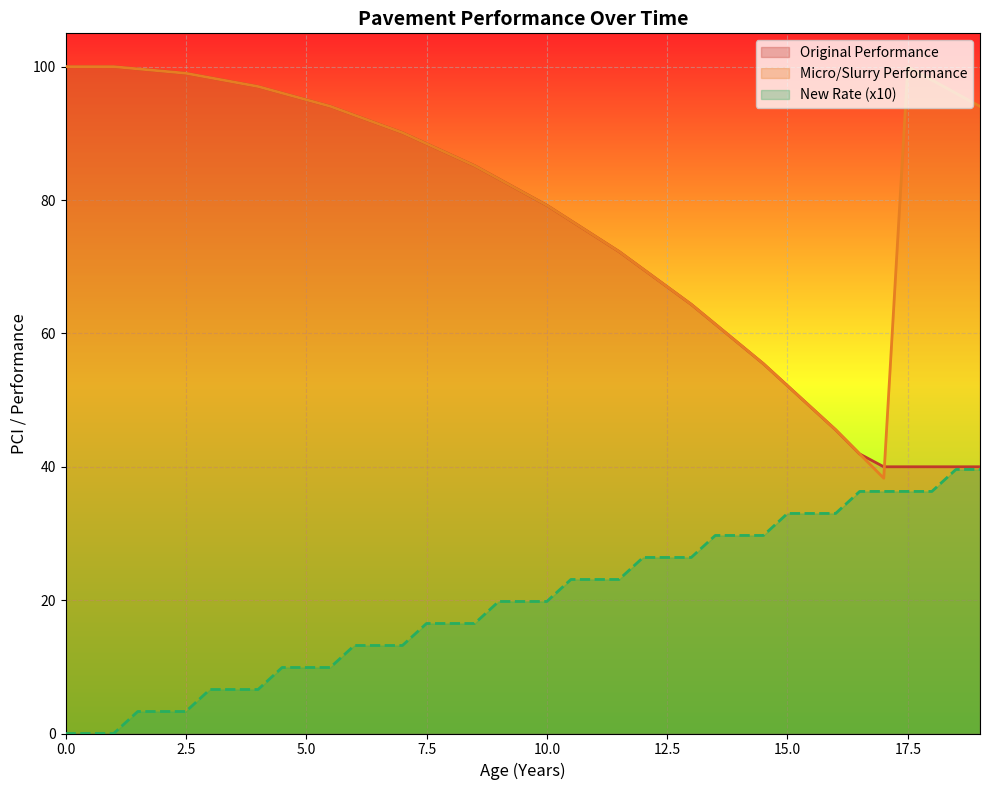

What is the average value of the Micro/Slurry Performance series?

81.3